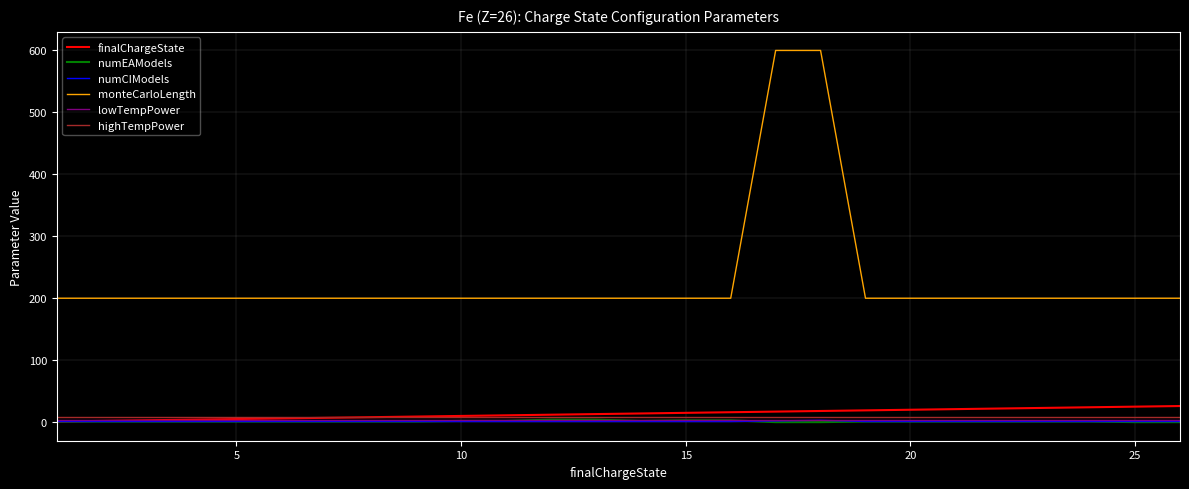

What is the greatest value displayed?

600